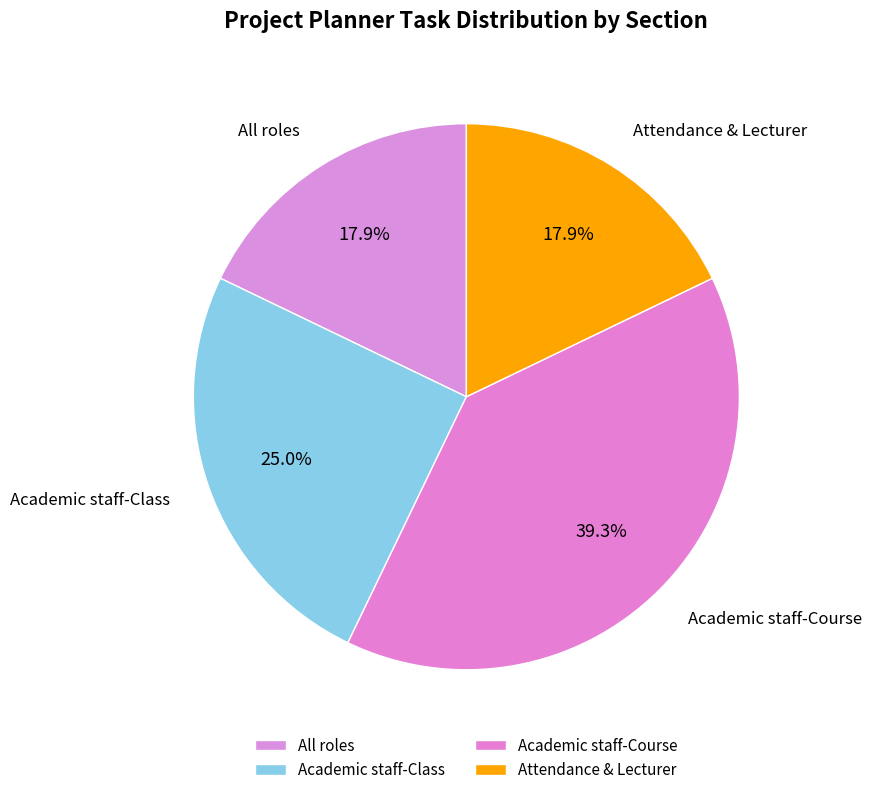

How many slices are in this pie chart?

4